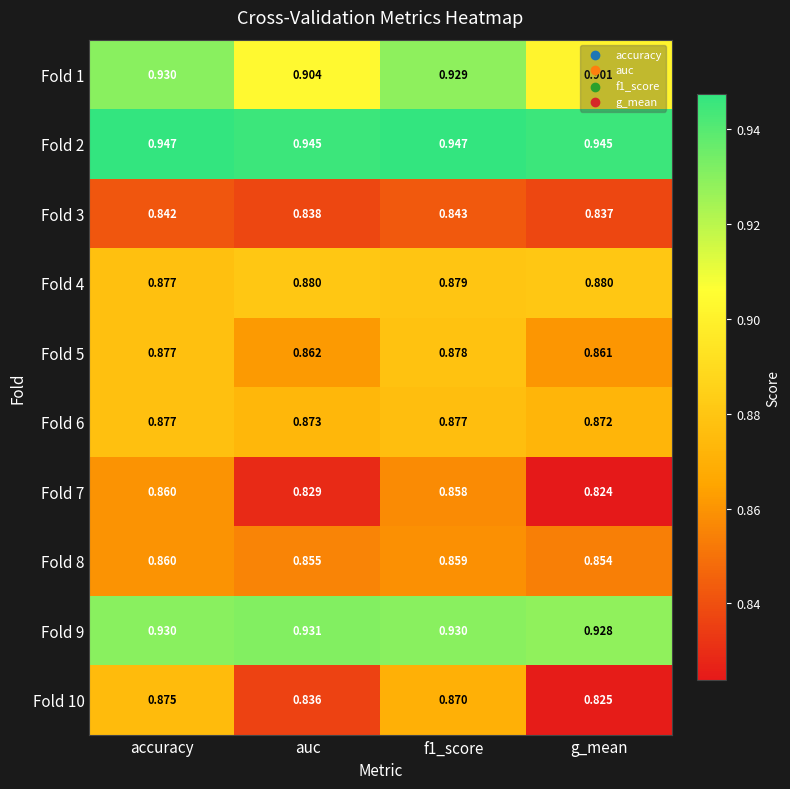

At which label does Fold 1 reach its peak?

accuracy